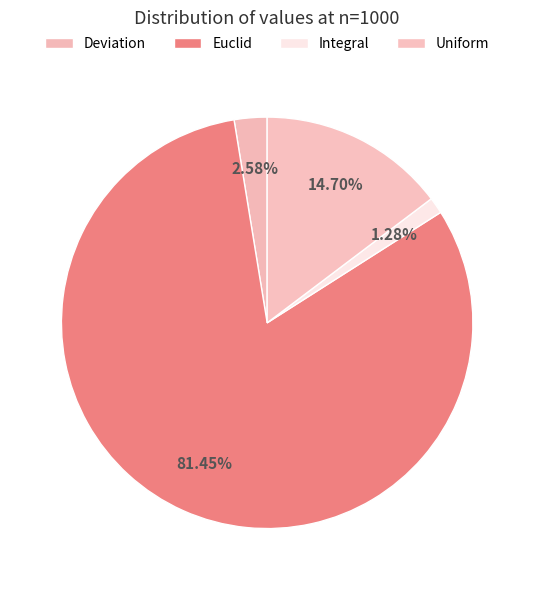

How many segments does this pie chart have?

4